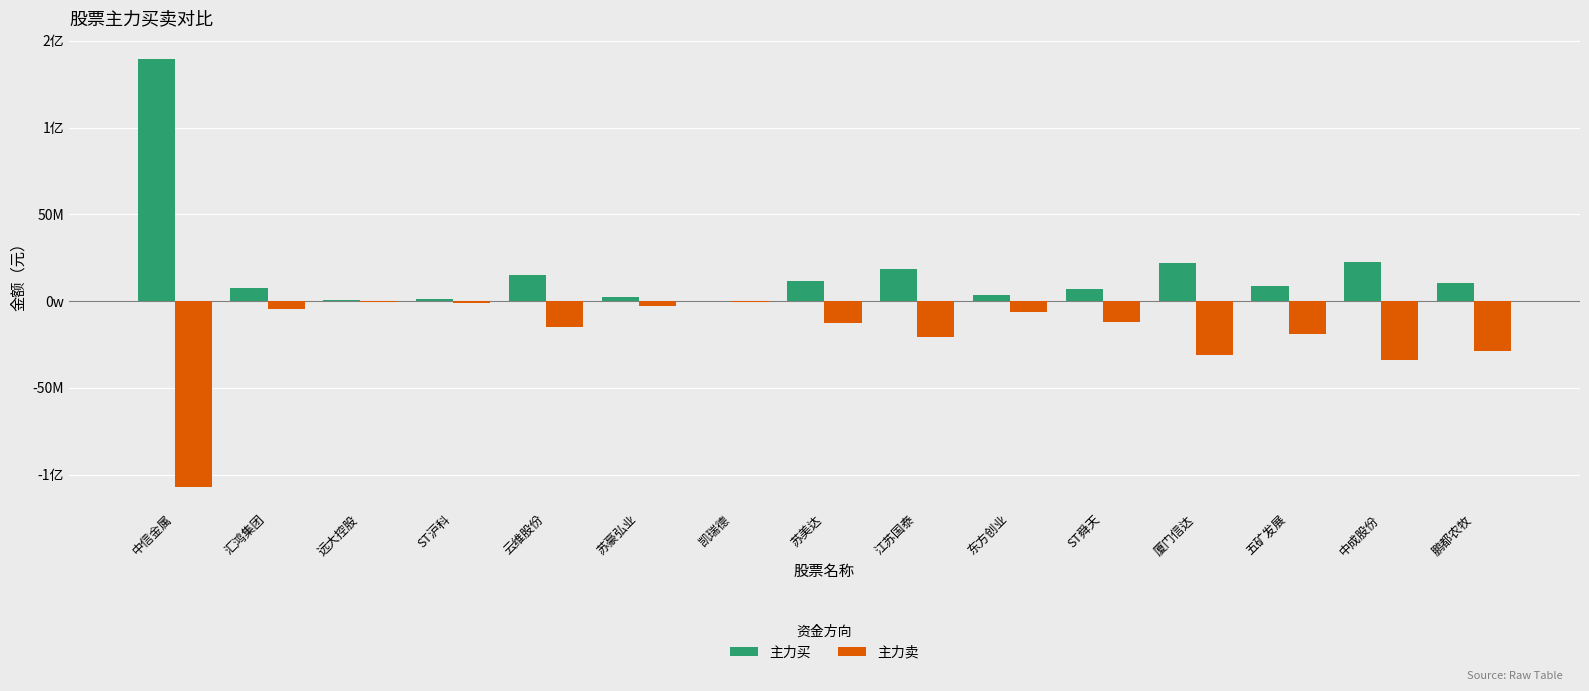

What are all the series names shown in the legend?

主力买, 主力卖